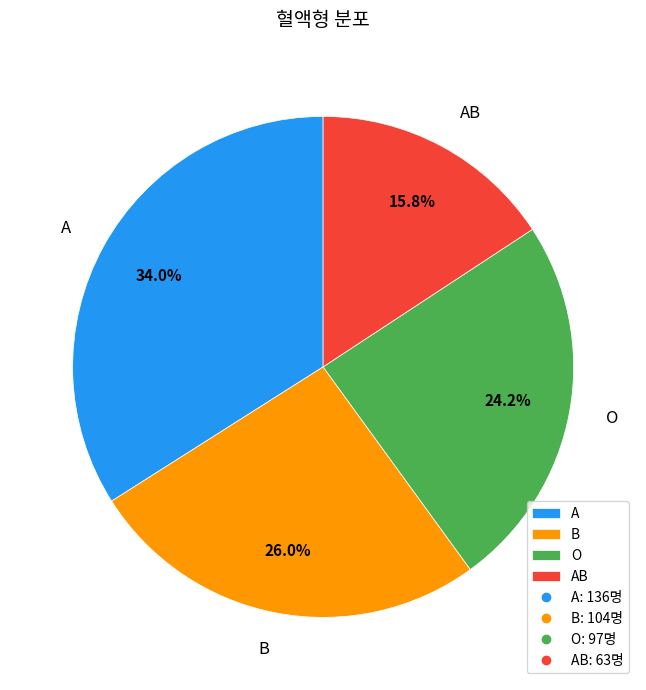

True or false: O accounts for 24% of the total.

True